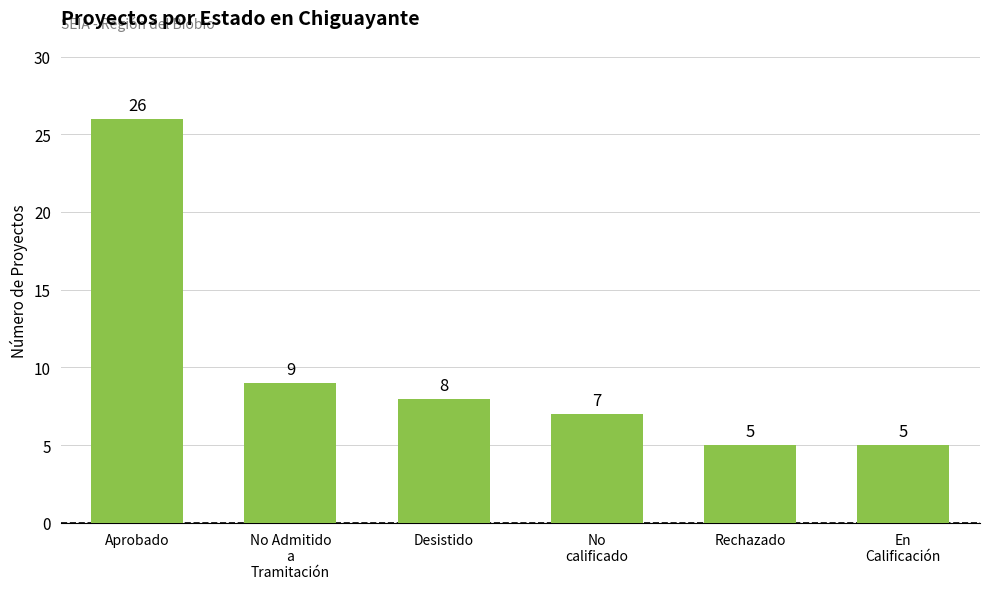

At which label does the data first exceed 8?

Aprobado